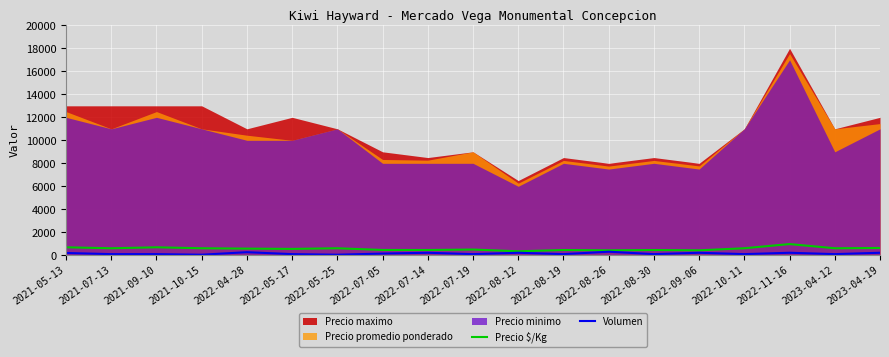

What is the lowest value of the Volumen series?

50